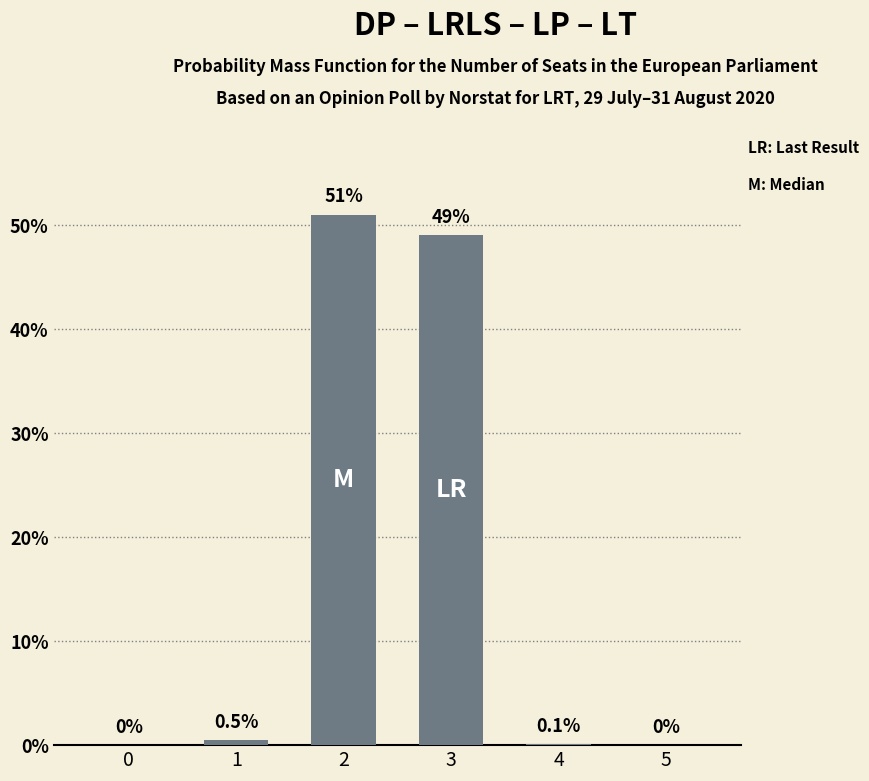

Are the bars horizontal?

No